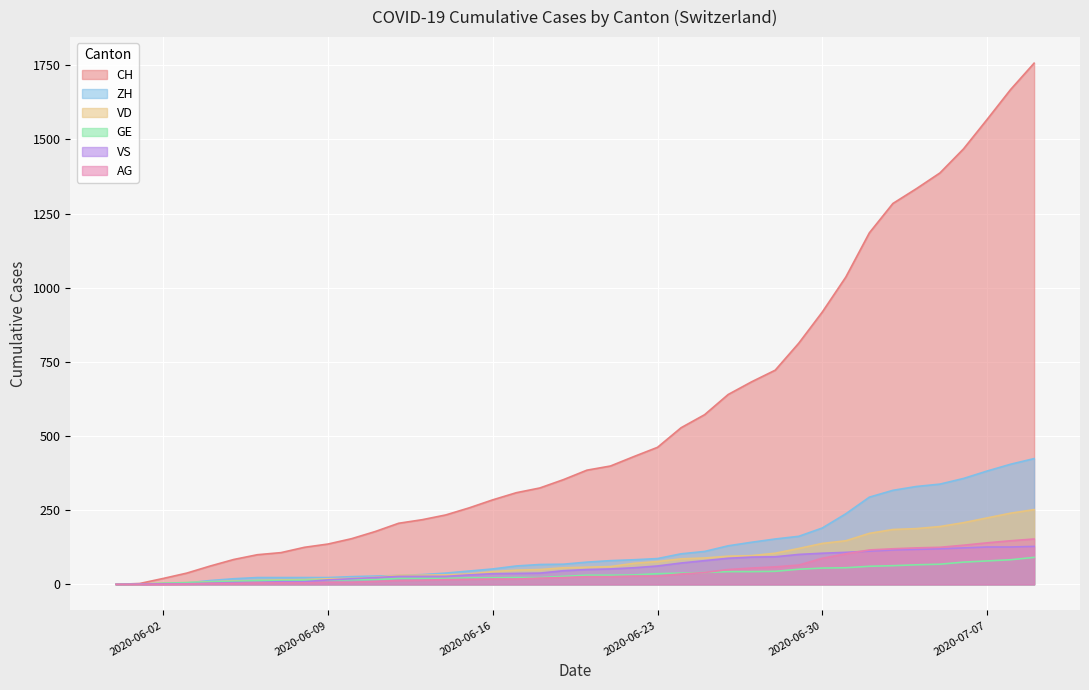

At which label does GE reach its peak?

2020-07-09